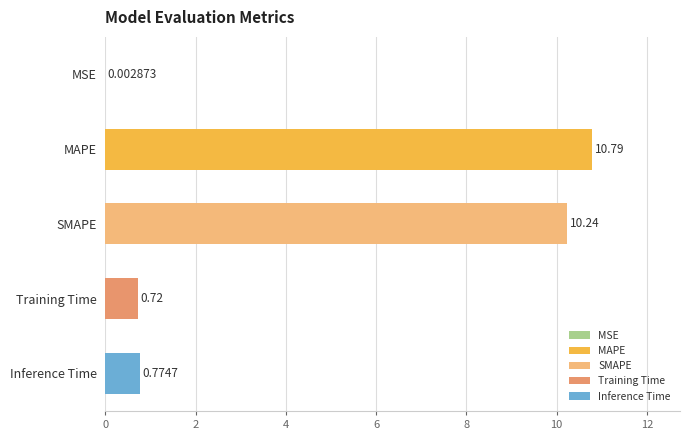

What is the maximum value shown in the chart?

10.8